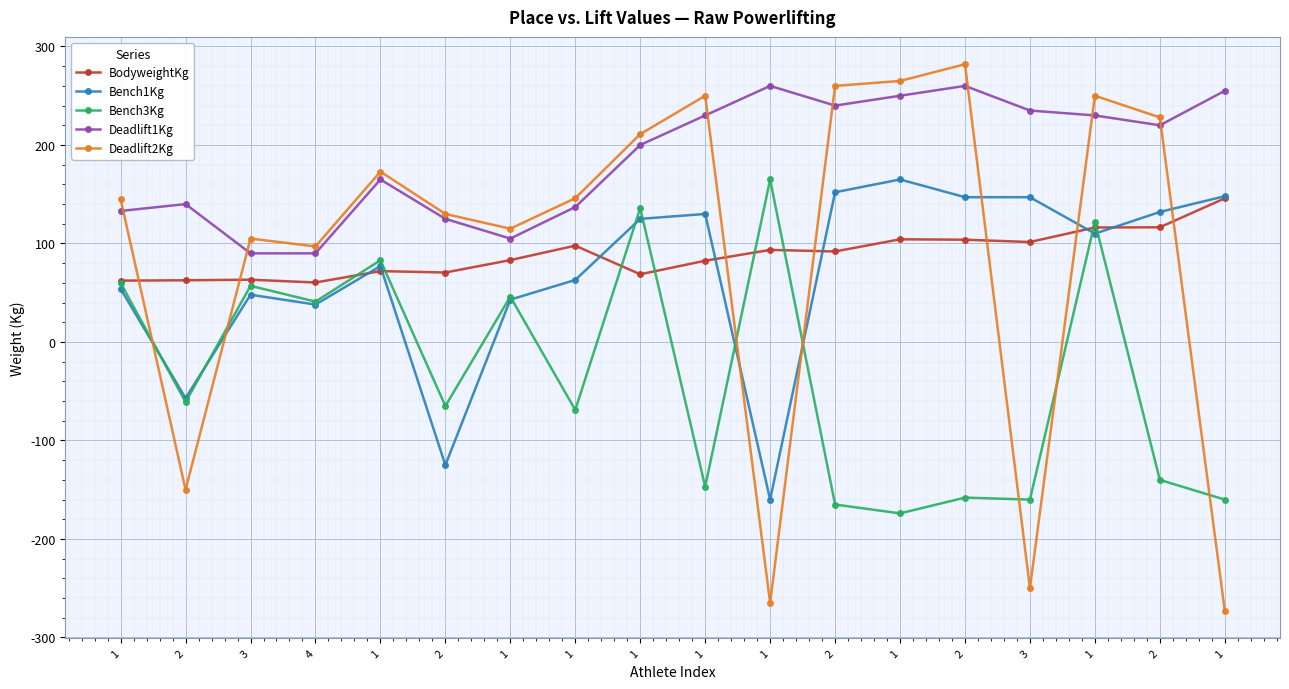

Rank the categories by Deadlift1Kg value from highest to lowest.

1, 2, 1, 1, 2, 3, 1, 1, 2, 1, 1, 2, 1, 1, 2, 1, 3, 4